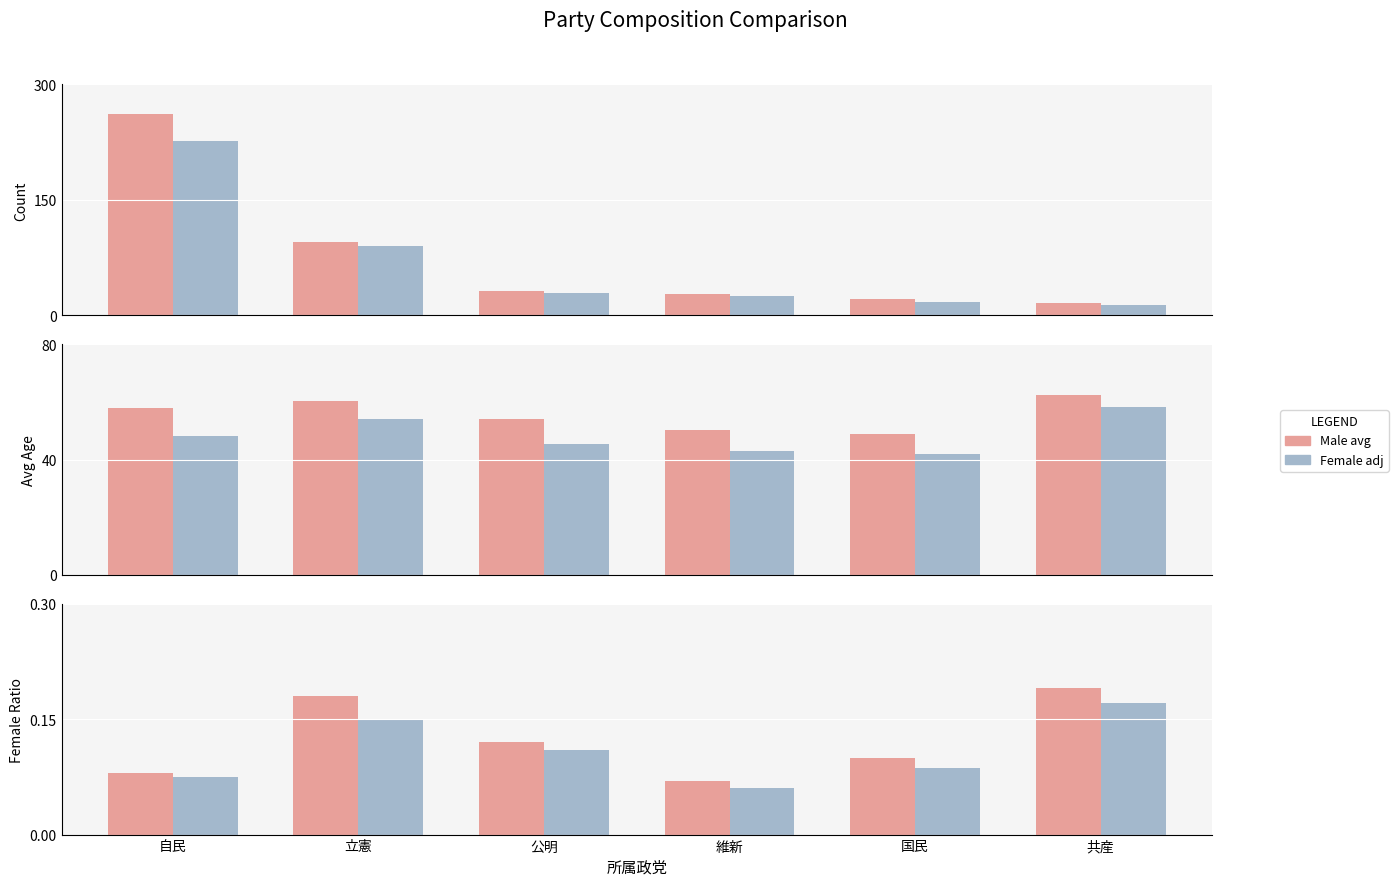

What is the value of the Female adj bar at the 5th from the left?

0.1